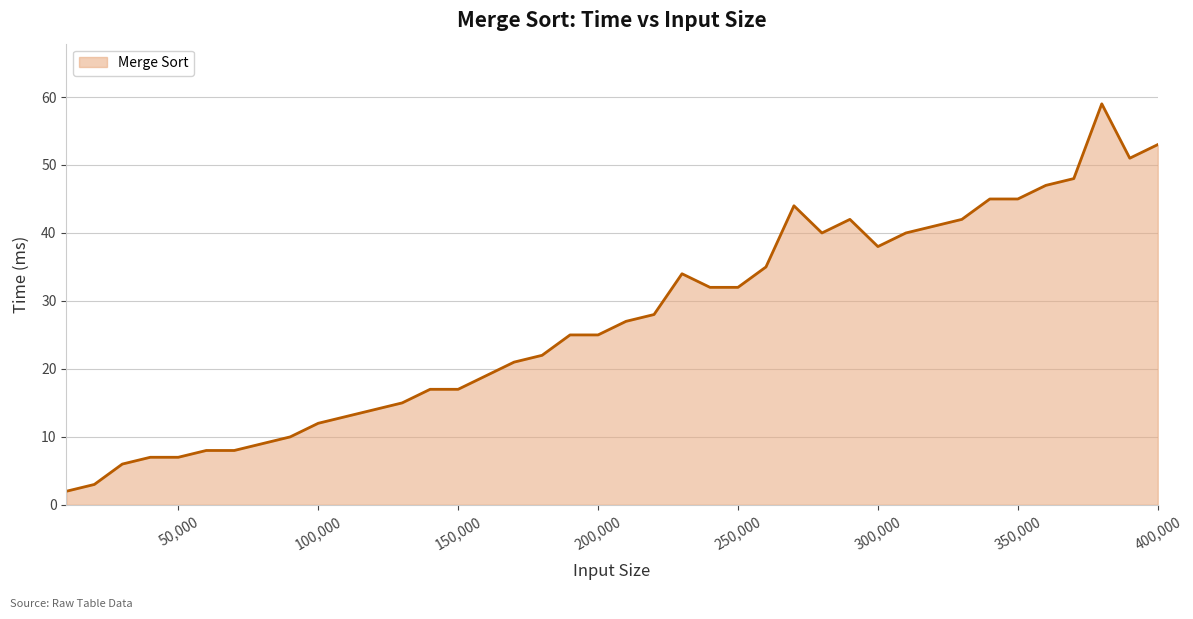

Reading left to right, extract all data points from this chart.

10000=2	20000=3	30000=6	40000=7	50000=7	60000=8	70000=8	80000=9	90000=10	100000=12	110000=13	120000=14	130000=15	140000=17	150000=17	160000=19	170000=21	180000=22	190000=25	200000=25	210000=27	220000=28	230000=34	240000=32	250000=32	260000=35	270000=44	280000=40	290000=42	300000=38	310000=40	320000=41	330000=42	340000=45	350000=45	360000=47	370000=48	380000=59	390000=51	400000=53